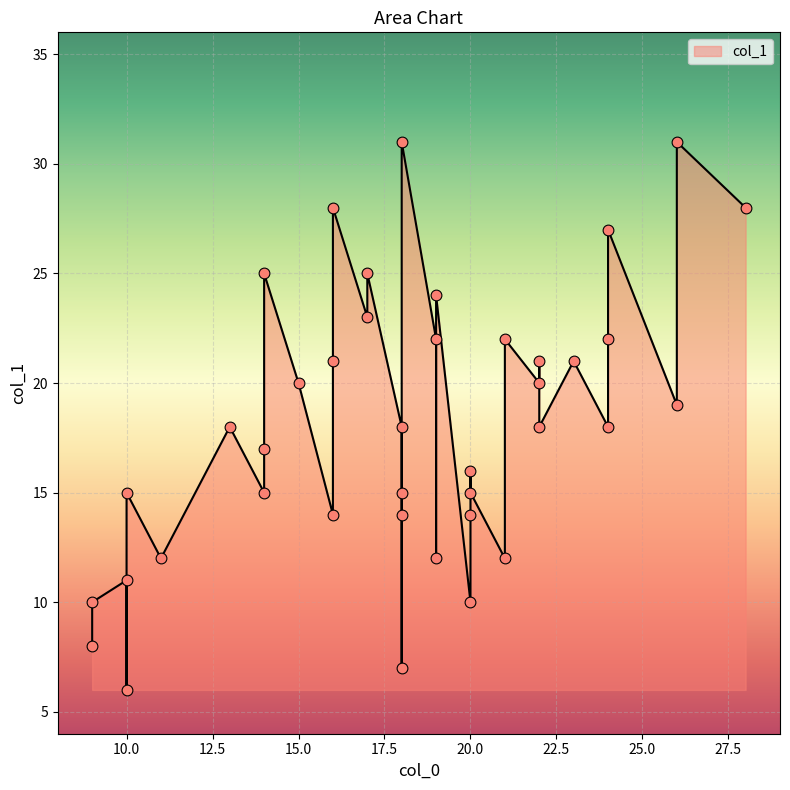

Is the value of col_1 at 35 greater than the value of col_0 at 8?

Yes